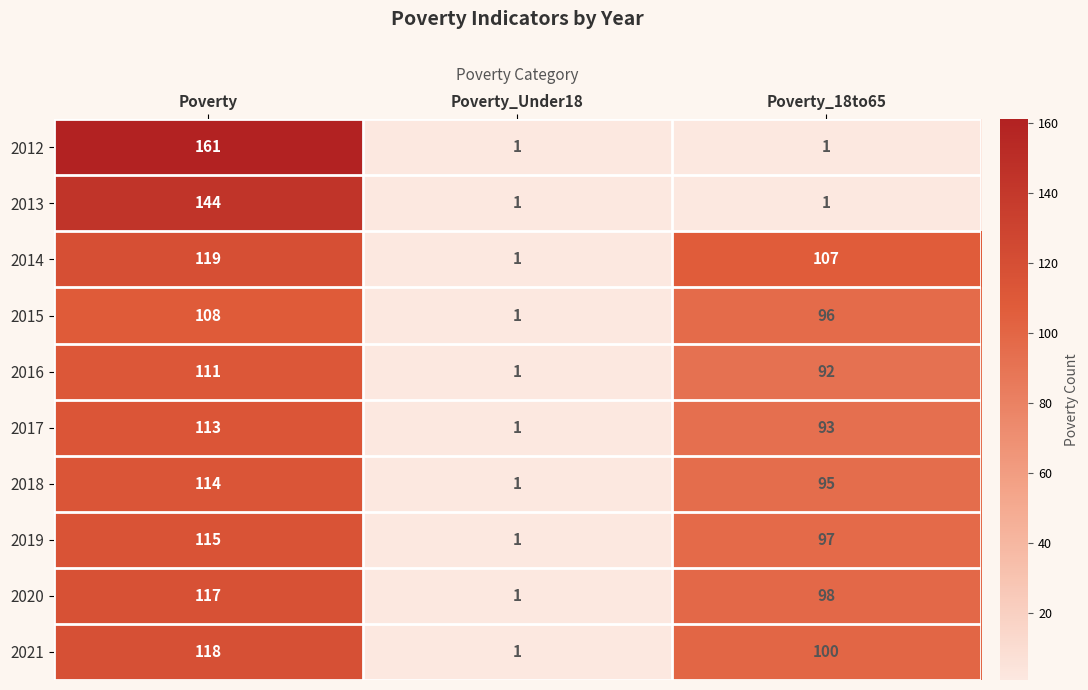

Where is 2015 nearest to the value 54?

Poverty_18to65